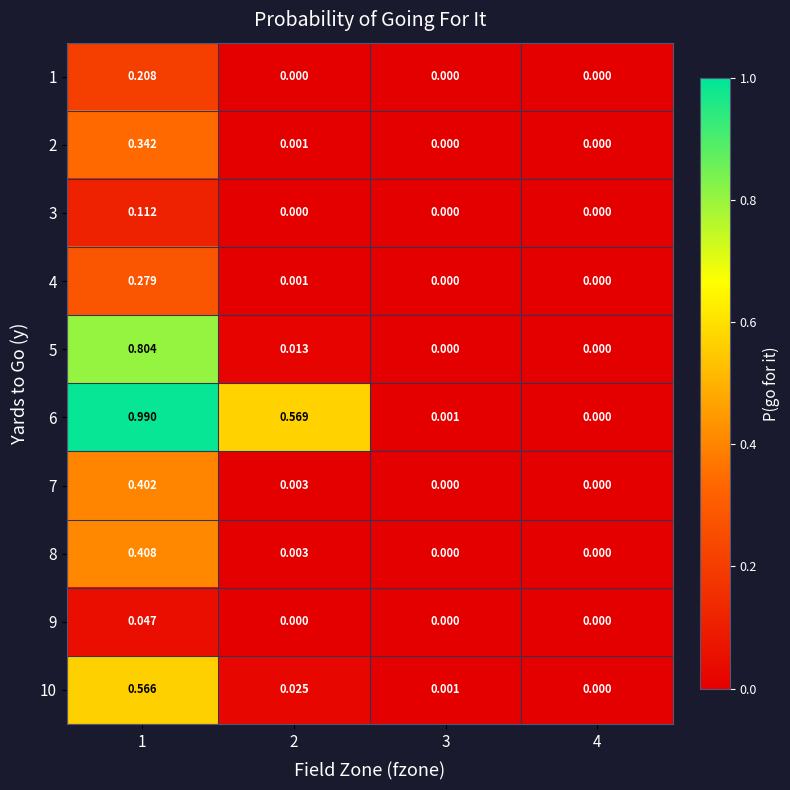

Which series has the largest total across all categories?

6